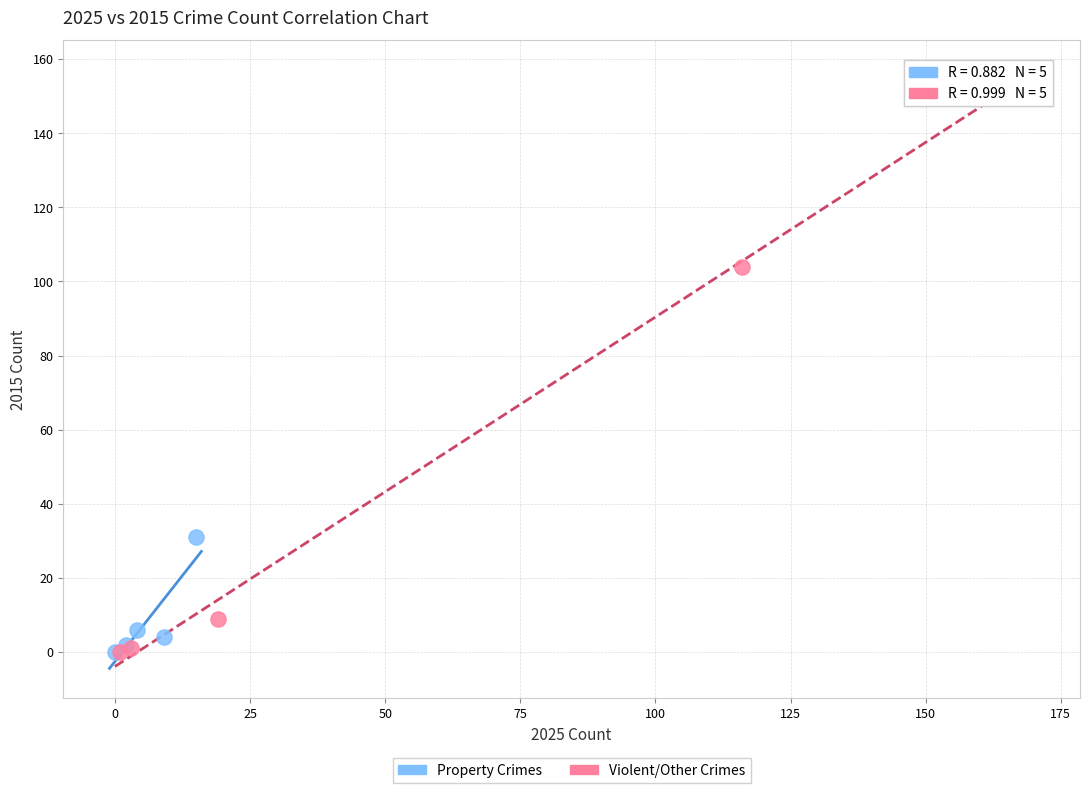

Which series contains the highest Y value?

Violent/Other Crimes